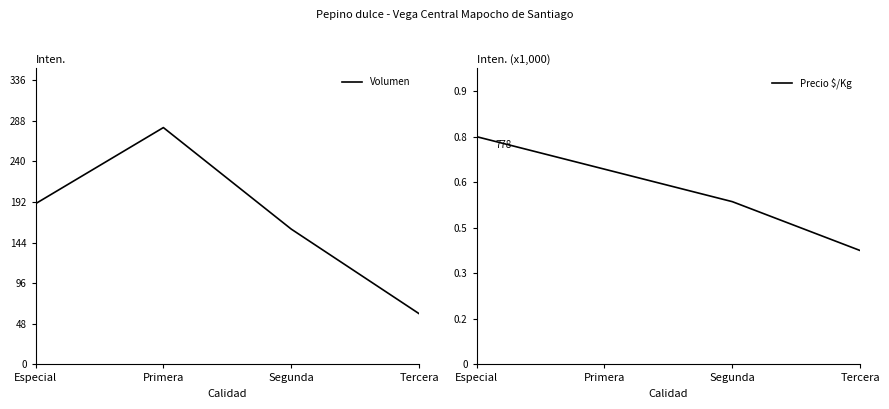

How many lines are shown in the chart?

2